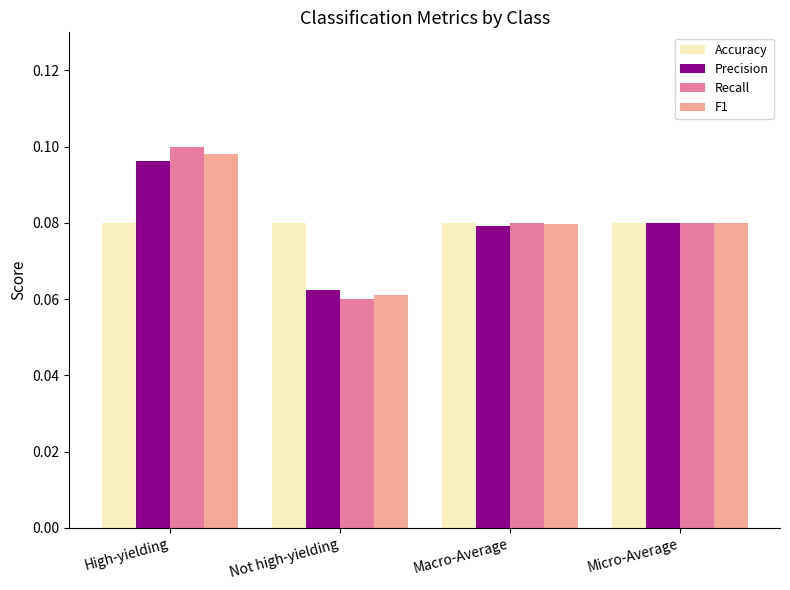

What is the label of the 3rd bar from the right?

Not high-yielding